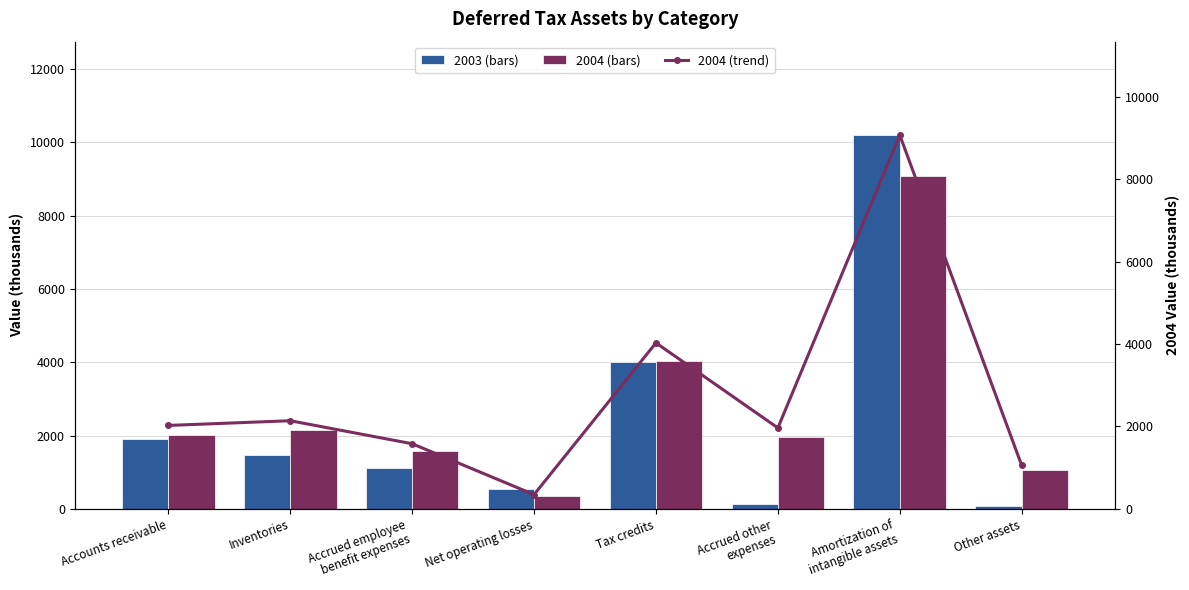

How many values are below 2024?

4